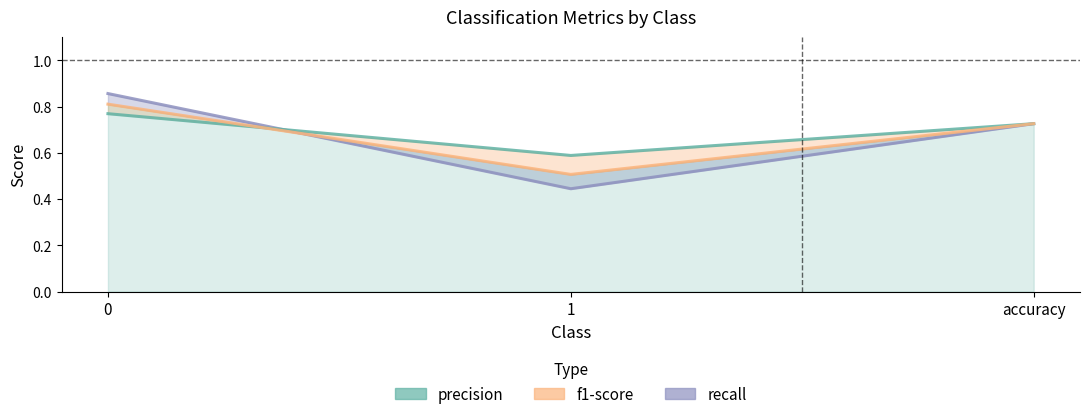

Rank the series at accuracy from lowest to highest value.

recall, precision, f1-score